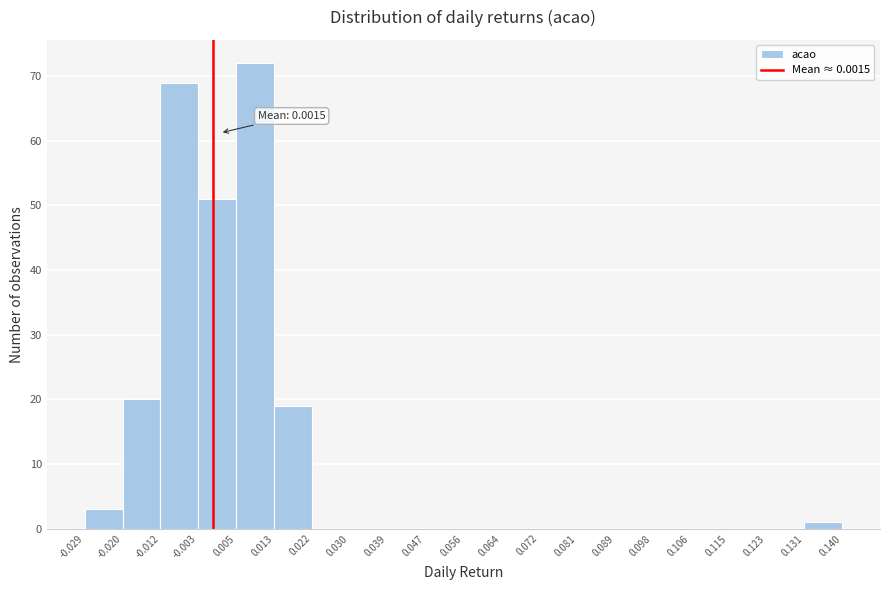

Over which range of the x-axis is the bar tallest?

0.005 to 0.013